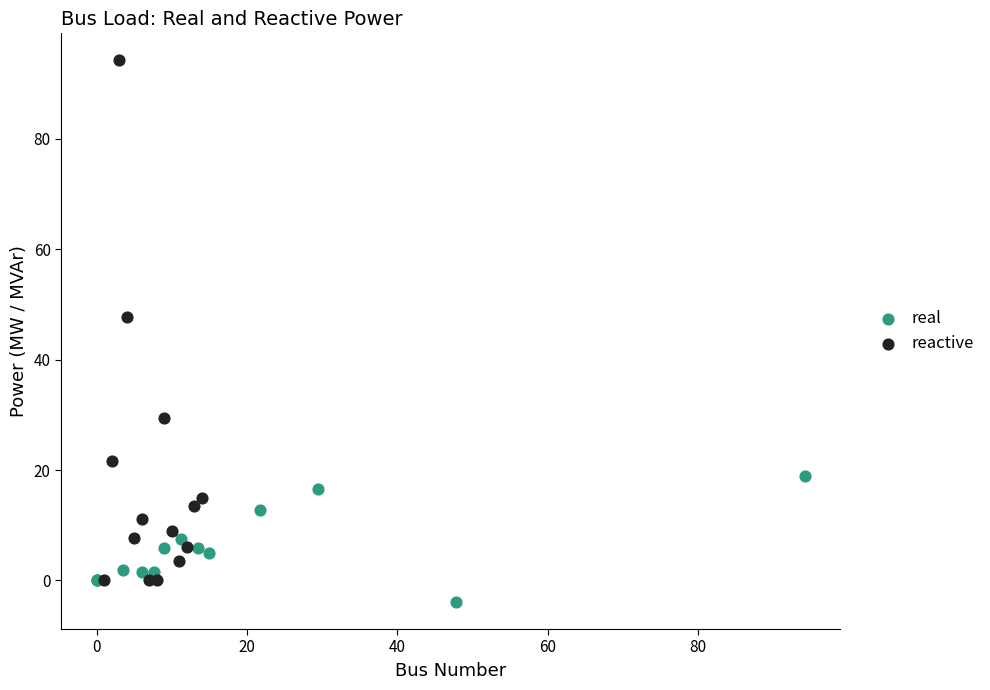

Which series has the widest spread of Y values?

reactive